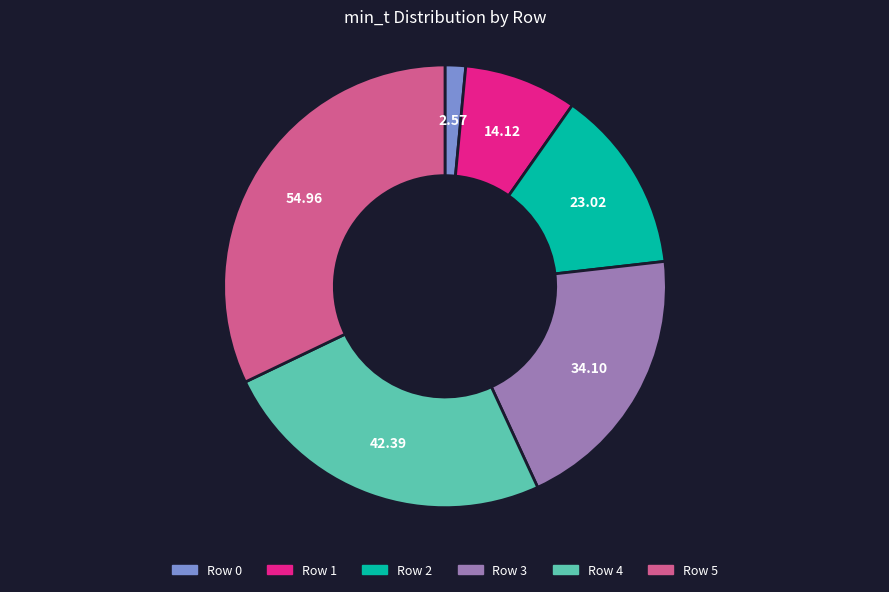

Is the sum of Row 5 and Row 1 greater than half?

No